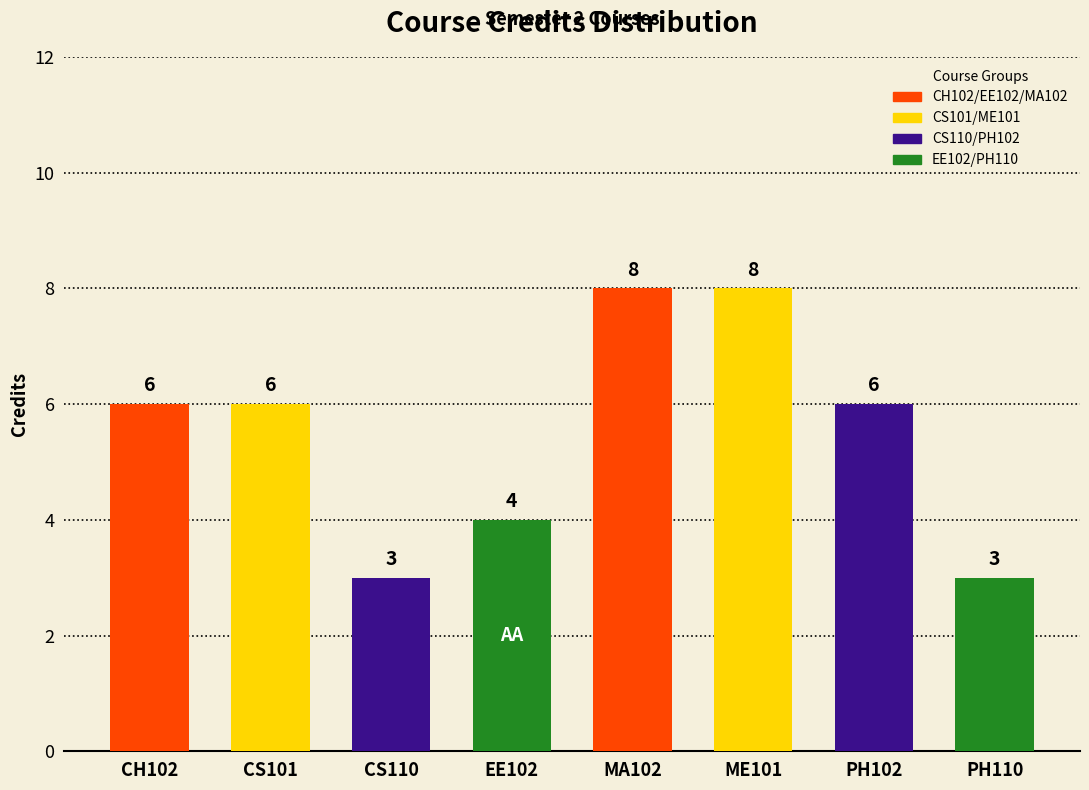

Reading left to right, list all the values displayed in this chart.

6	6	3	4	8	8	6	3